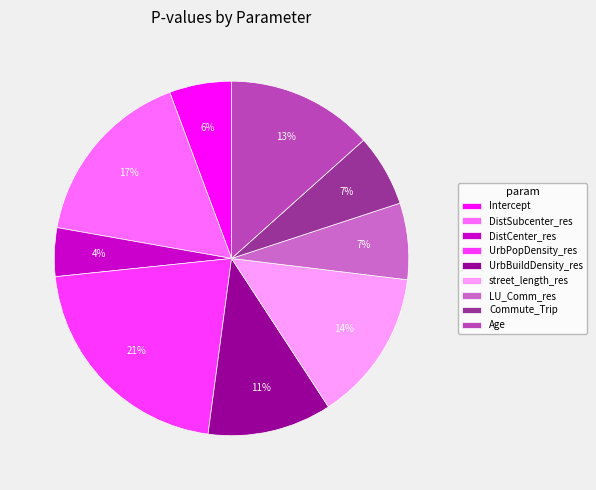

Is the sum of DistSubcenter_res and LU_Comm_res greater than half?

No